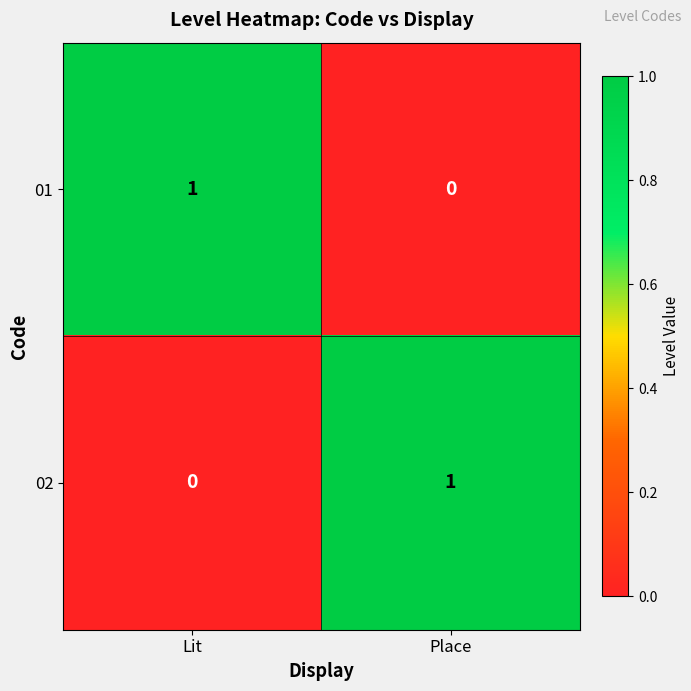

True or false: 01 has a value of 1 at Lit.

True